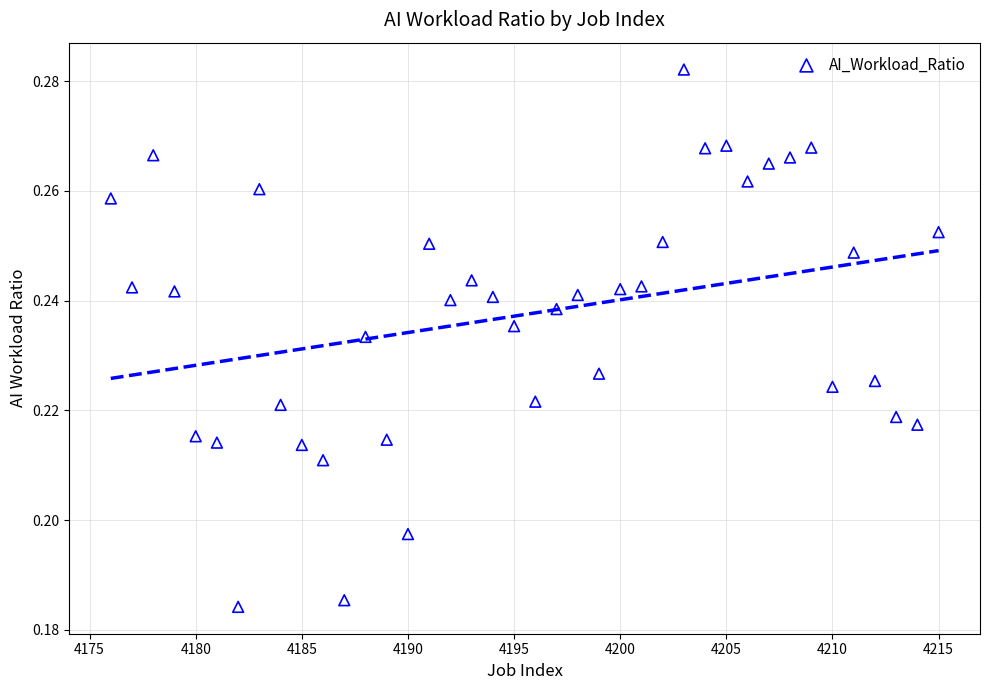

What is the range of X values (max minus min)?

39.0